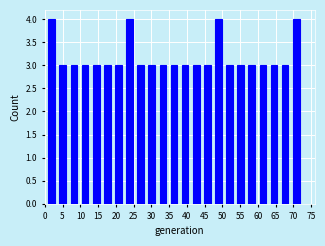

Reading left to right, list every bar in this chart as the range it spans on the x-axis followed by its height. Neither the bar edges nor the heights are printed on the chart, so give them approximately, as read against the axes.

1.0 to 4.0: 4
4.0 to 7.5: 3
7.5 to 10.5: 3
10.5 to 13.5: 3
13.5 to 16.5: 3
16.5 to 20.0: 3
20.0 to 23.0: 3
23.0 to 26.0: 4
26.0 to 29.0: 3
29.0 to 32.5: 3
32.5 to 35.5: 3
35.5 to 38.5: 3
38.5 to 41.5: 3
41.5 to 45.0: 3
45.0 to 48.0: 3
48.0 to 51.0: 4
51.0 to 54.0: 3
54.0 to 57.5: 3
57.5 to 60.5: 3
60.5 to 63.5: 3
63.5 to 66.5: 3
66.5 to 70.0: 3
70.0 to 73.0: 4